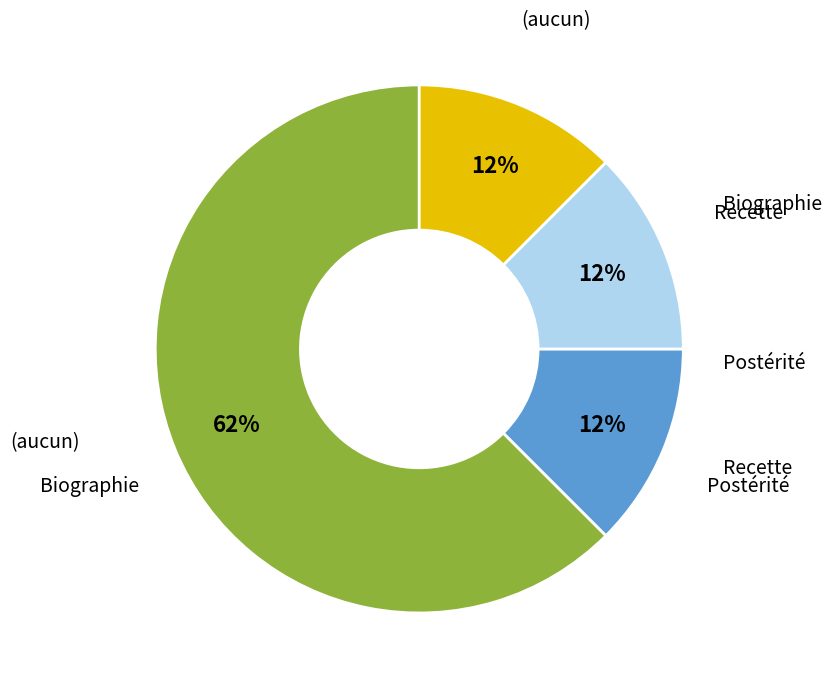

To the nearest percent, what is the average slice percentage?

25%